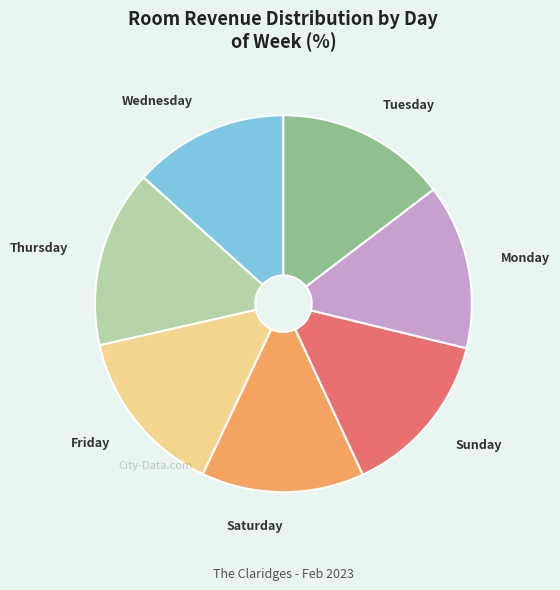

Combined, do Wednesday and Saturday account for over 50%?

No